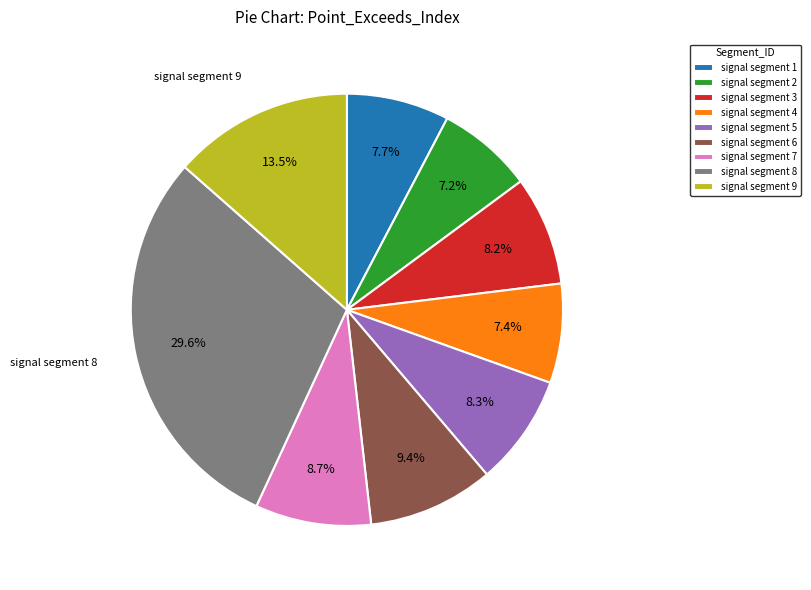

What percentage is the signal segment 1 slice, to the nearest percent?

8%